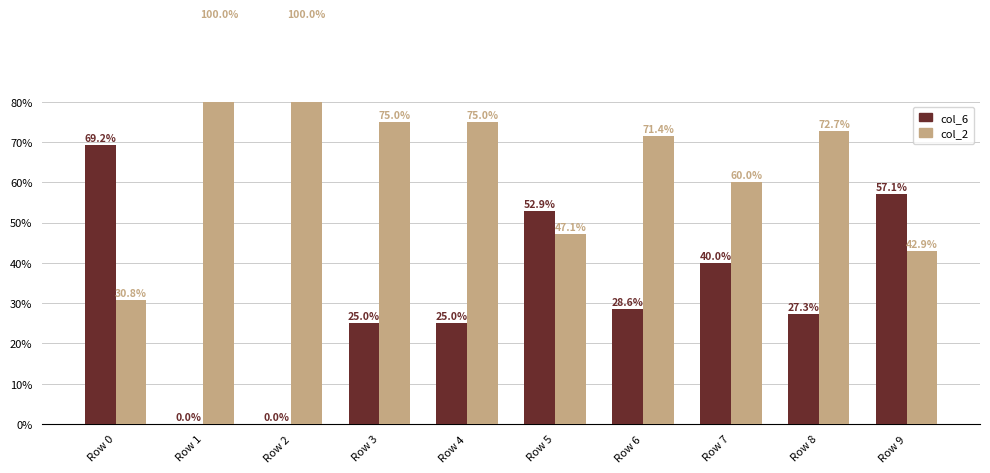

Is the value of col_2 at Row 0 greater than the value of col_6 at Row 0?

No